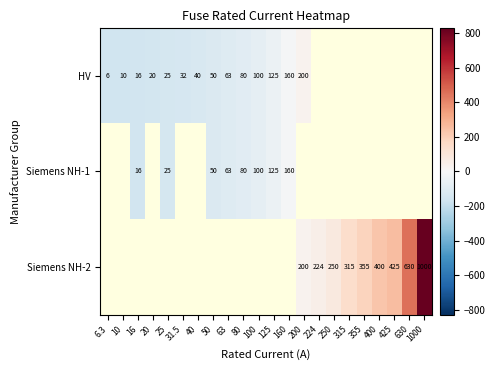

Which label corresponds to the smallest value in the chart?

6.3